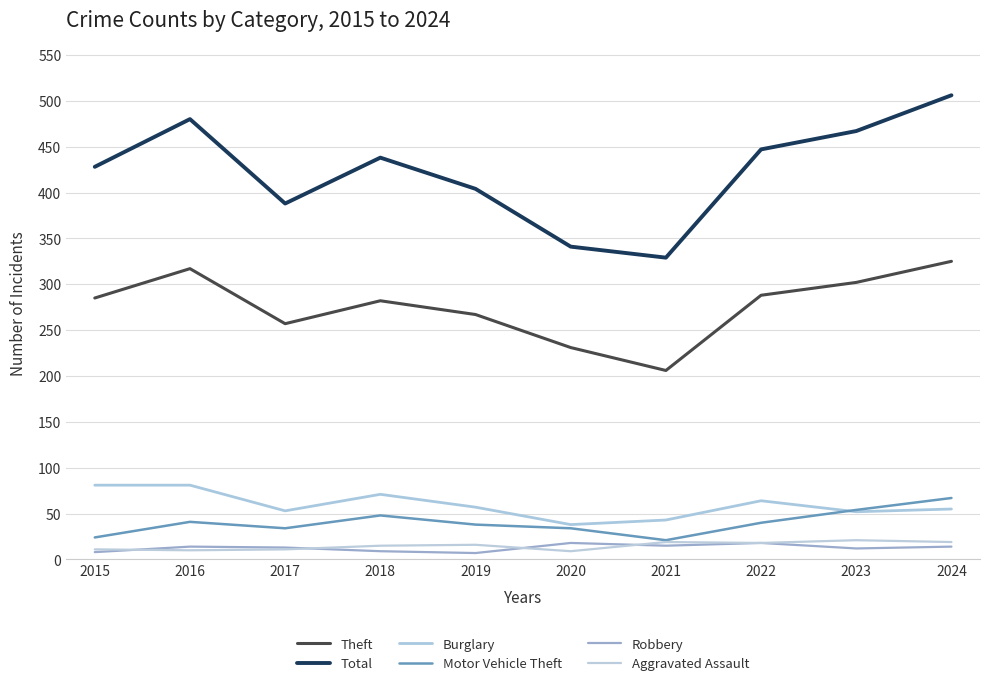

Which series has the largest total across all categories?

Total